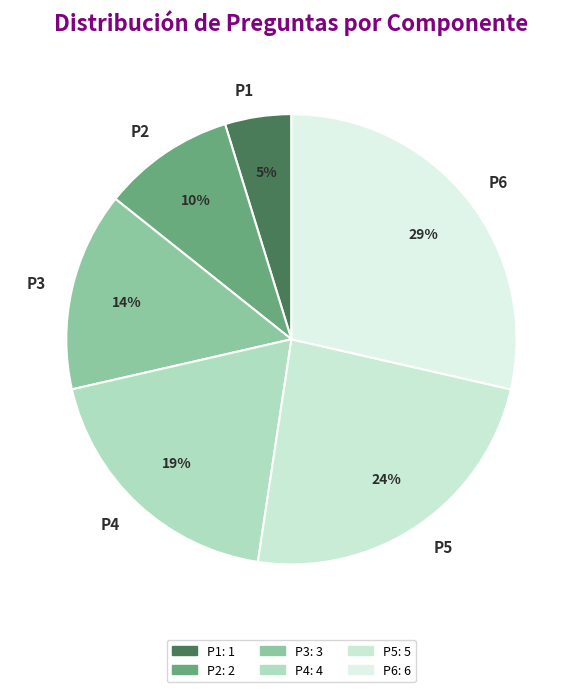

Which slice is the largest?

P6